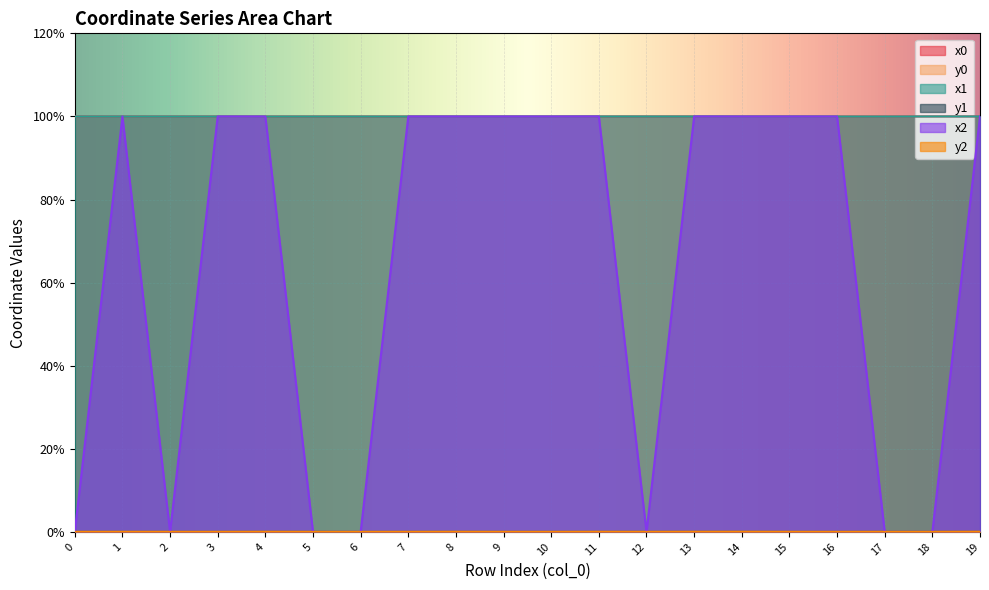

The x0 series shows 100.0 at 16. True or false?

True